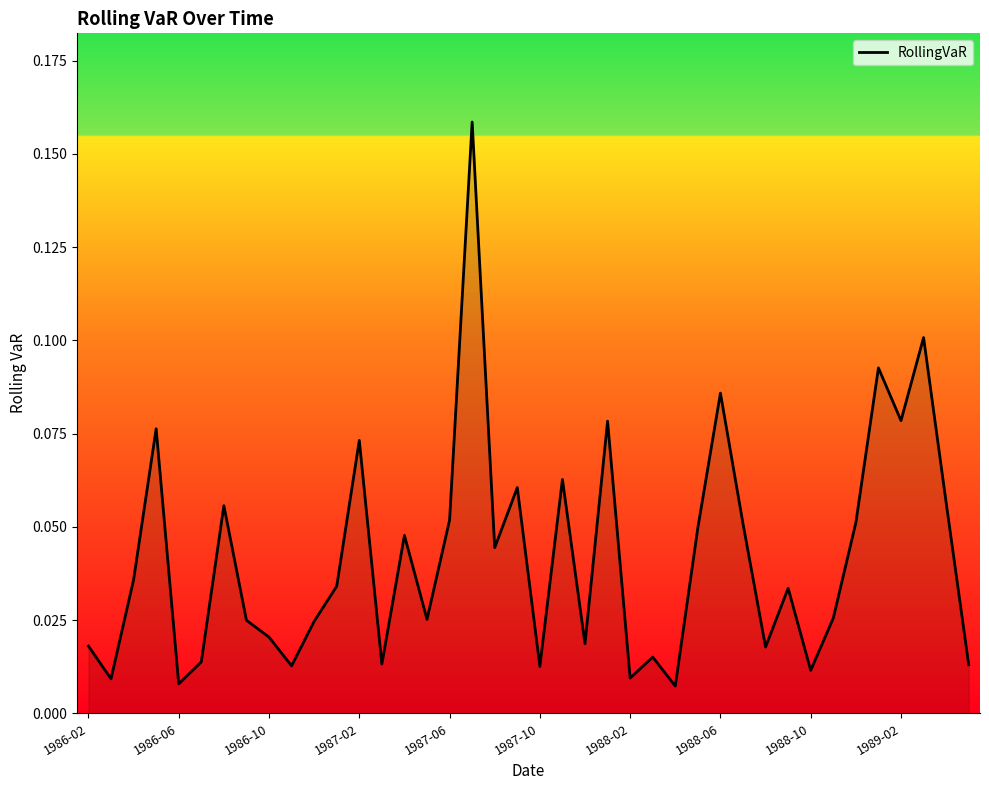

Reading right to left, what are all the values shown in this chart?

0.0	0.1	0.1	0.1	0.1	0.1	0.0	0.0	0.0	0.0	0.1	0.1	0.0	0.0	0.0	0.0	0.1	0.0	0.1	0.0	0.1	0.0	0.2	0.1	0.0	0.0	0.0	0.1	0.0	0.0	0.0	0.0	0.0	0.1	0.0	0.0	0.1	0.0	0.0	0.0